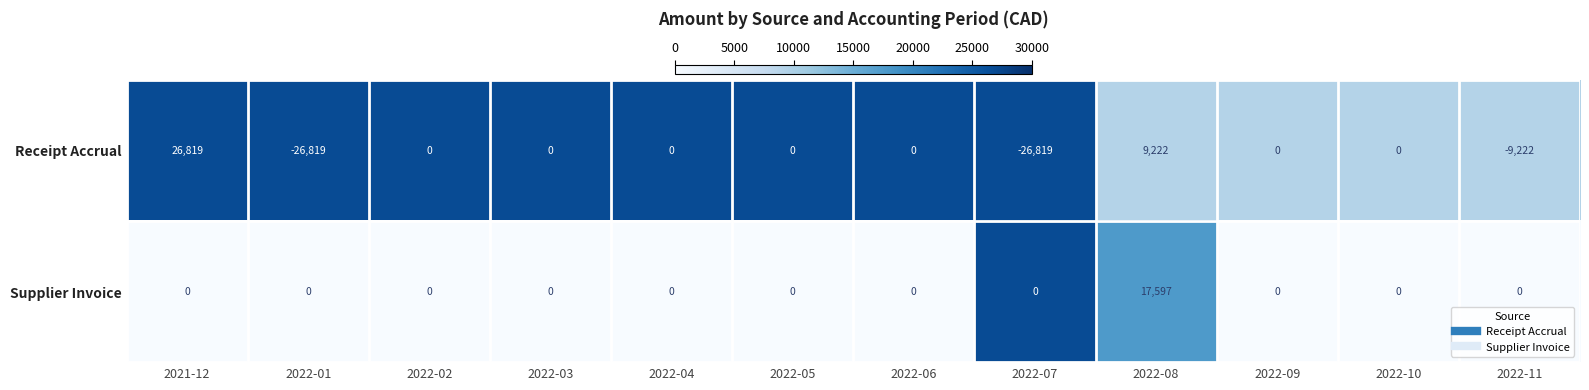

At how many categories does at least one series exceed 19702?

1